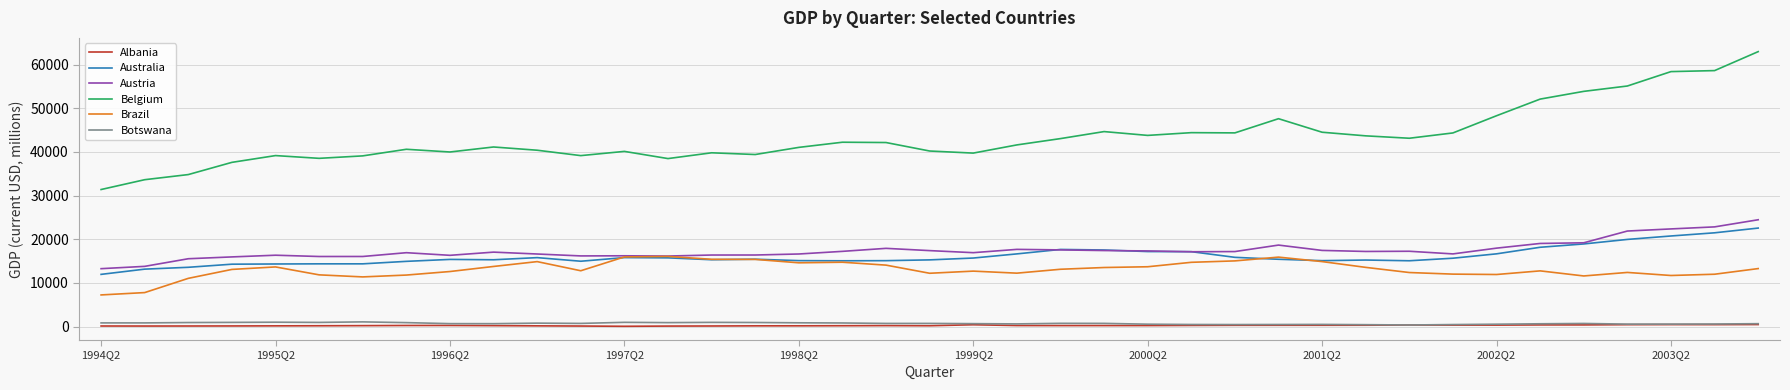

Which series has the widest spread of values?

Belgium